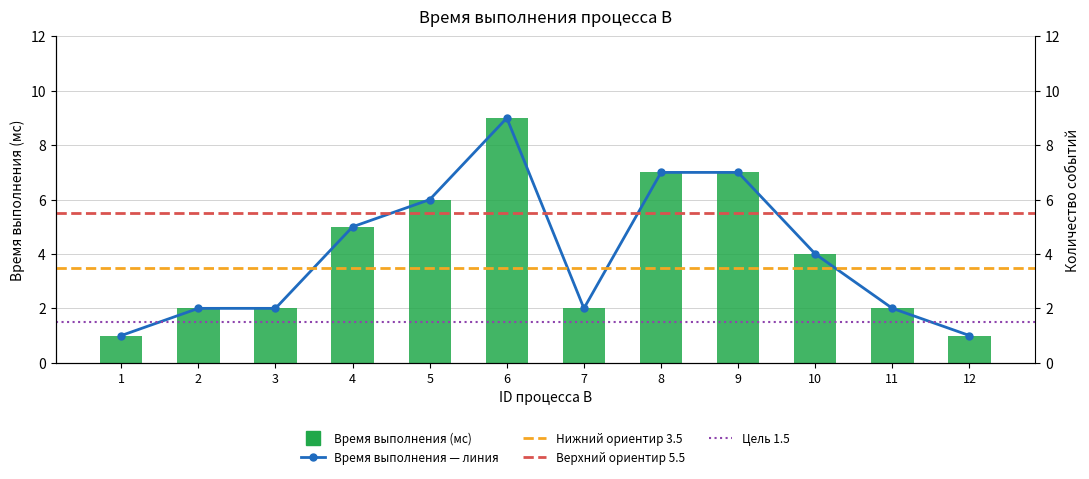

What value does the data have at 12?

1